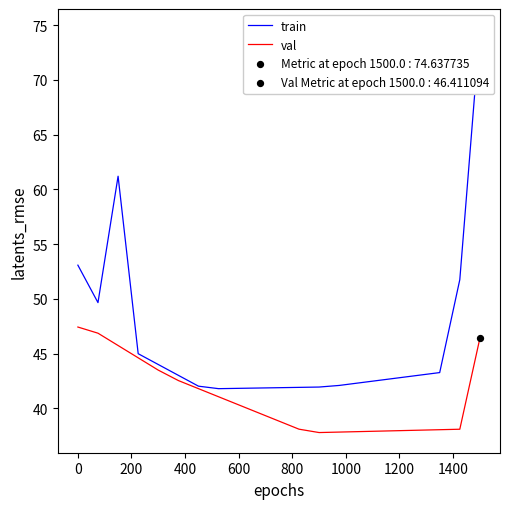

What are all the series names shown in the legend?

train, val